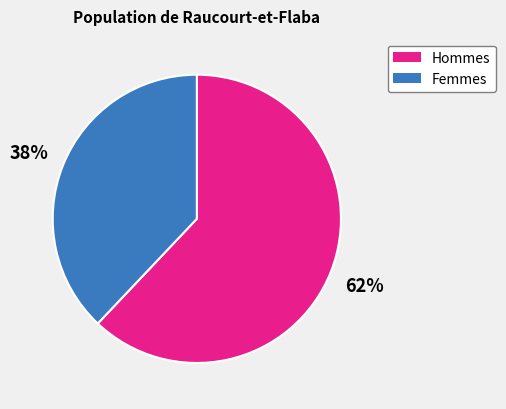

To the nearest percent, what percentage of the pie is Femmes?

38%